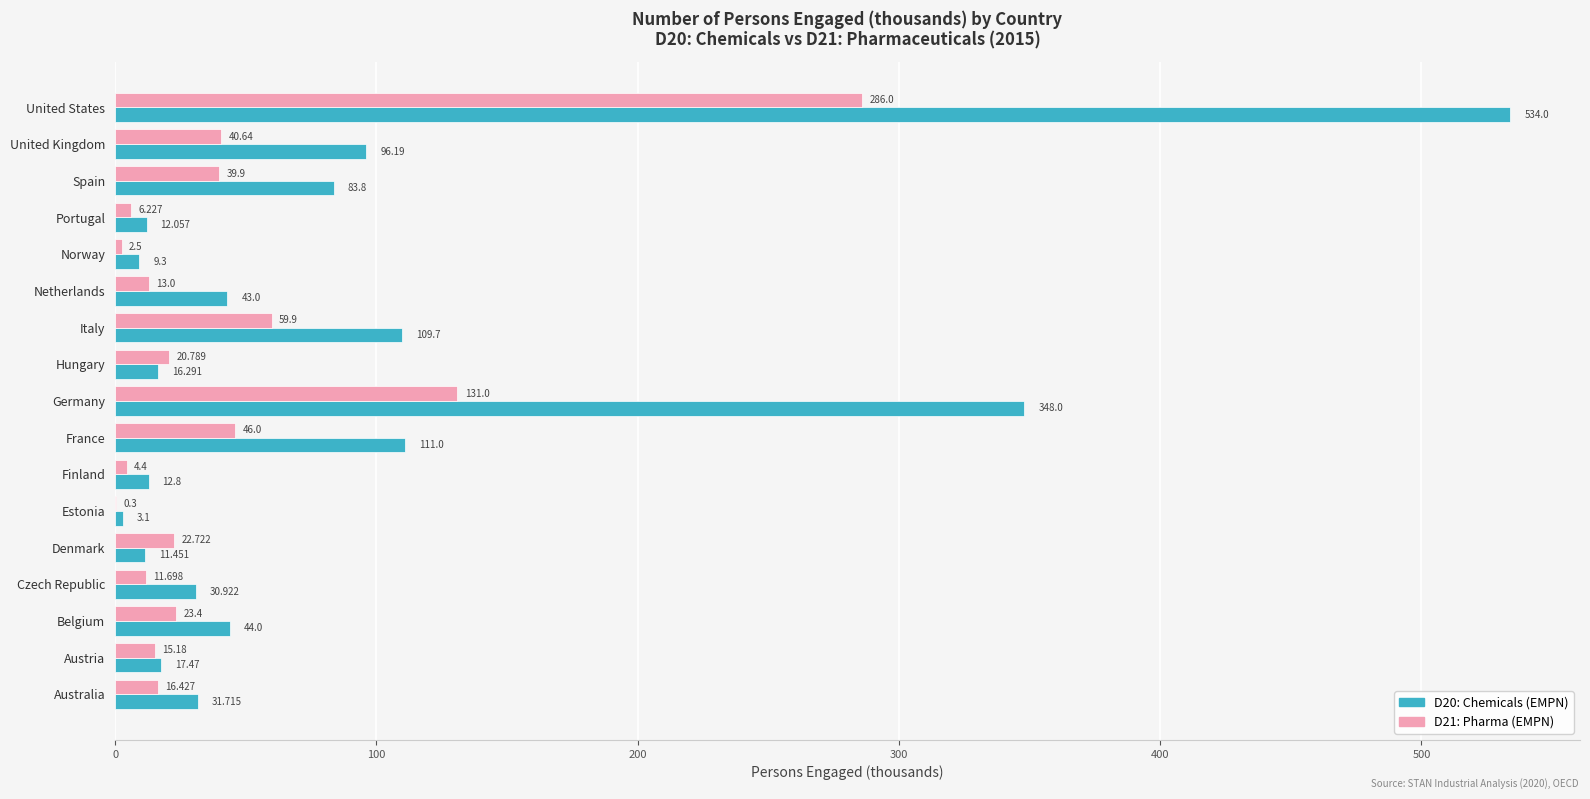

At which label does D21: Pharma (EMPN) reach its peak?

United States